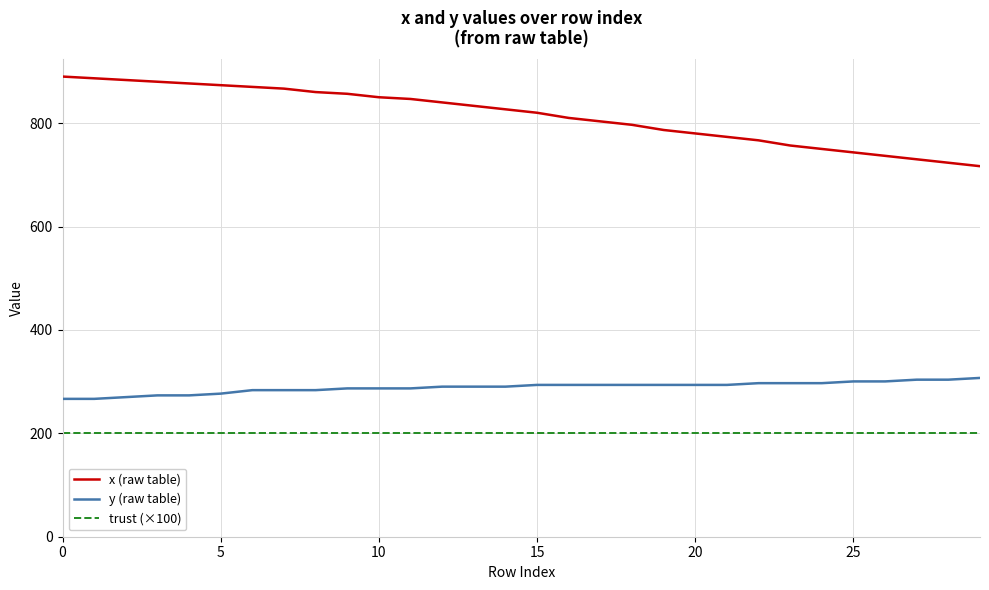

Rank the series by their maximum value, from highest to lowest.

x (raw table), y (raw table), trust (×100)